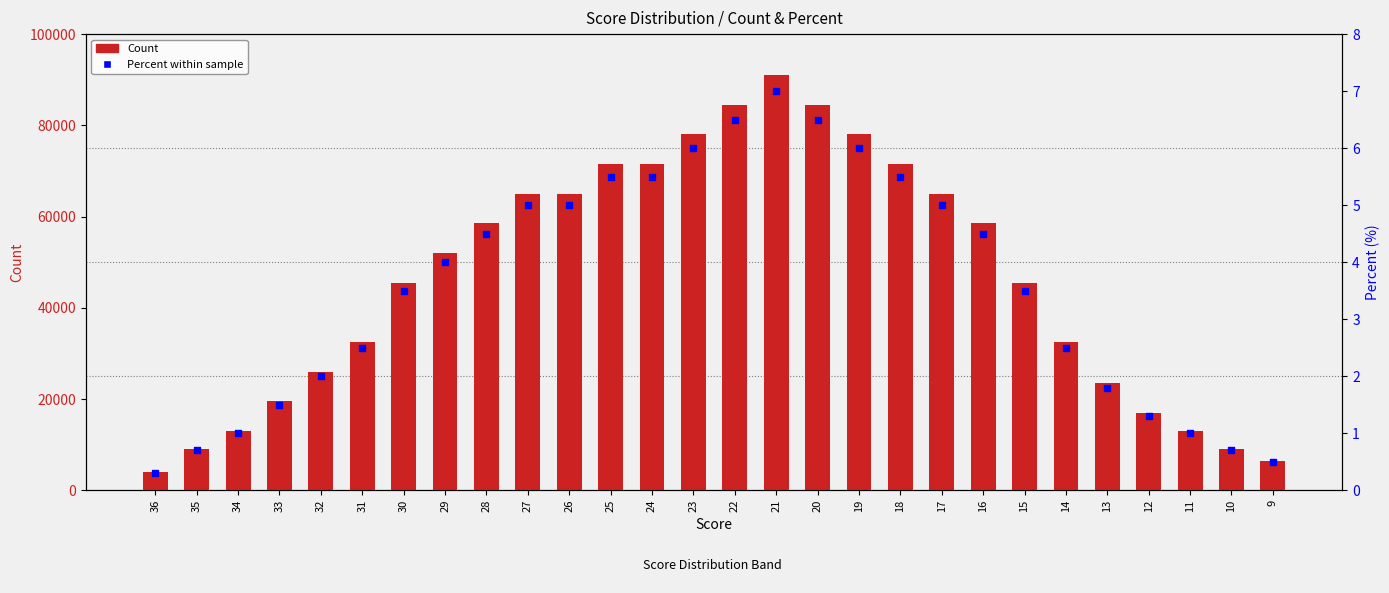

Which series has the largest Y range (max minus min)?

Count